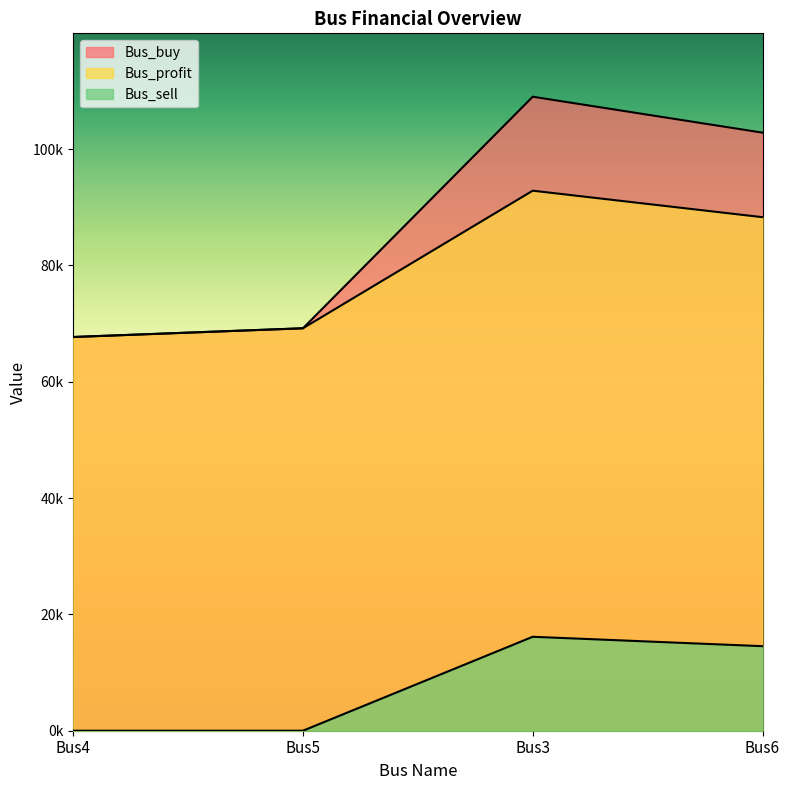

What is the value of the Bus_profit point at the 3rd from the left?

92850.5